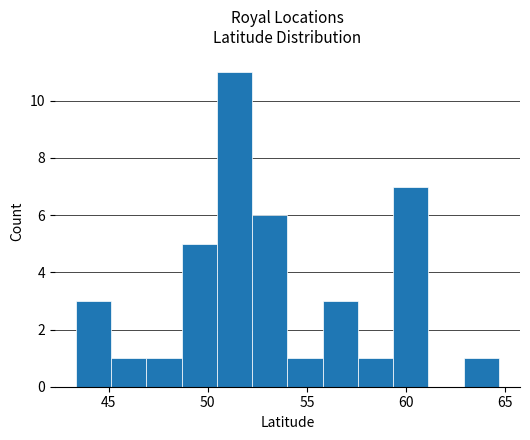

Read against the x-axis, roughly where is the centre of the tallest bar?

51.5